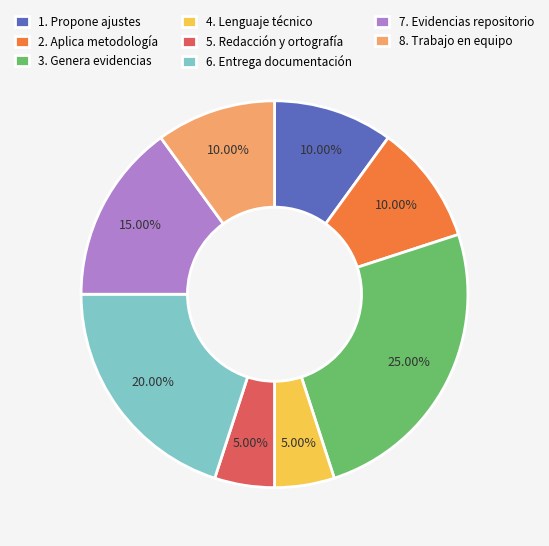

Is there any slice that represents more than half of the pie?

No